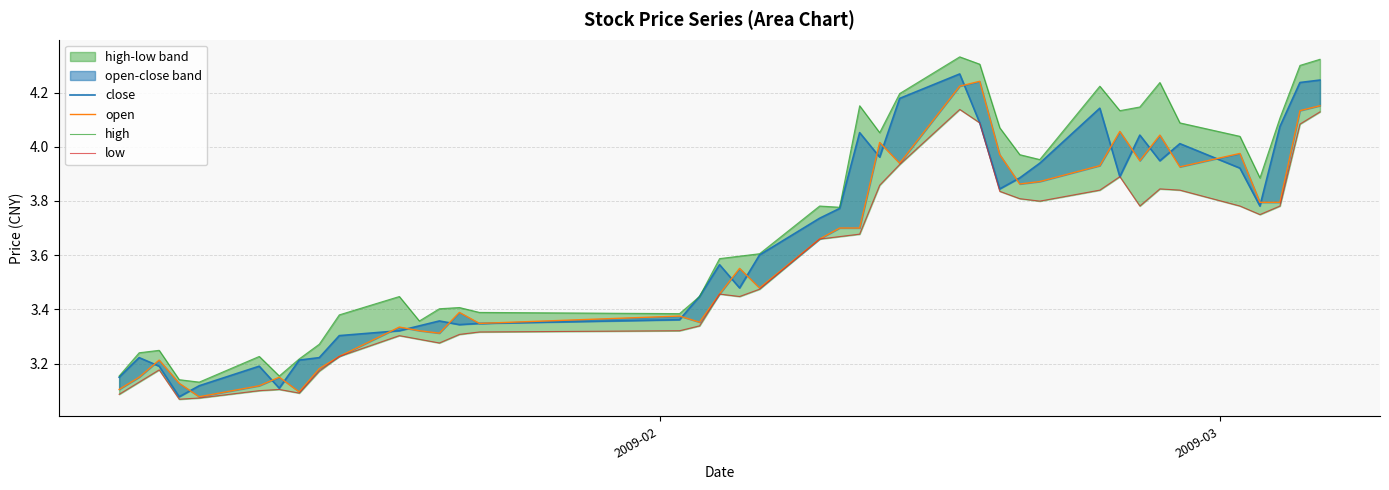

What is the value of the close point at the 7th from the left?

3.1